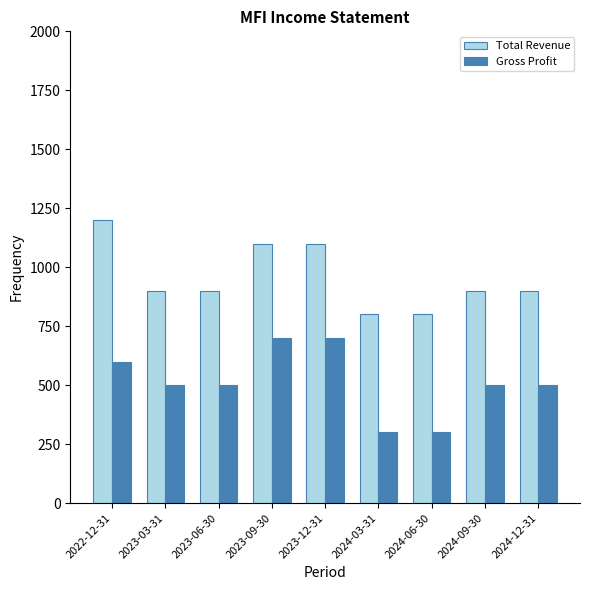

The value of Gross Profit at 2024-03-31 is 300. True or false?

True